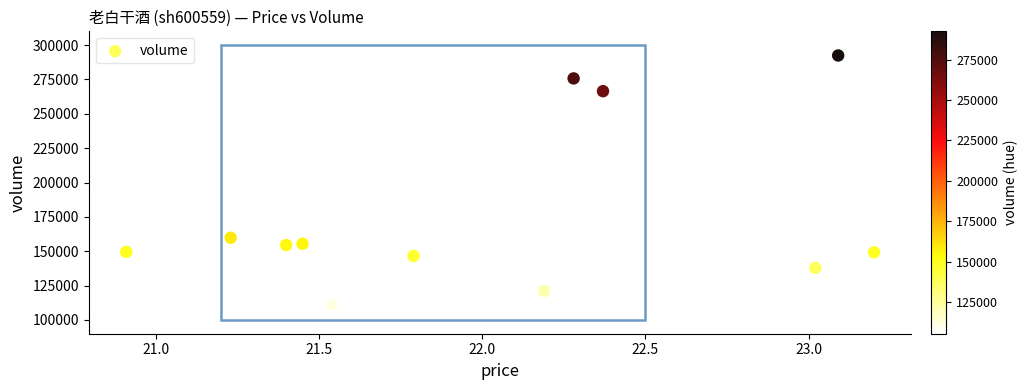

What Y value in the scatter plot is closest to 198988?

159822